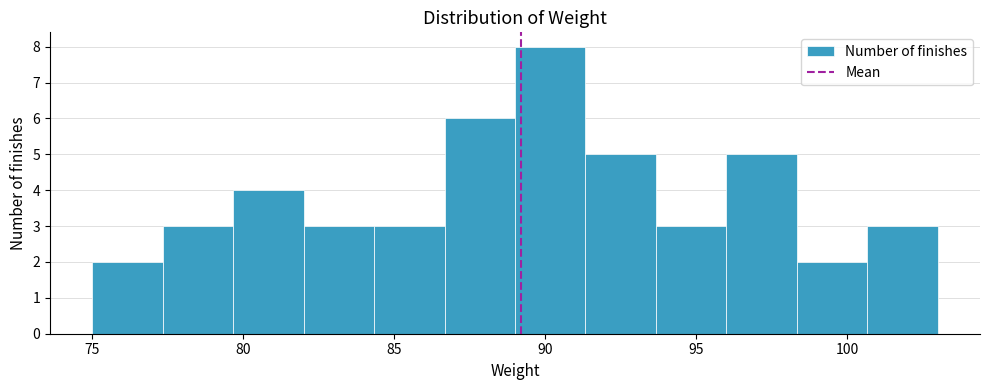

Reading left to right, transcribe this chart: for each bar, give the range it covers on the x-axis and its height. Neither the bar edges nor the heights are printed on the chart, so give them approximately, as read against the axes.

75.0 to 77.5: 2
77.5 to 79.5: 3
79.5 to 82.0: 4
82.0 to 84.5: 3
84.5 to 86.5: 3
86.5 to 89.0: 6
89.0 to 91.5: 8
91.5 to 93.5: 5
93.5 to 96.0: 3
96.0 to 98.5: 5
98.5 to 100.5: 2
100.5 to 103.0: 3